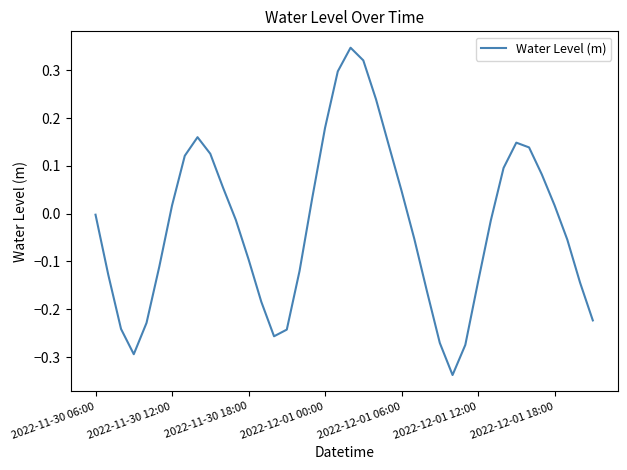

How many lines are shown in the chart?

1